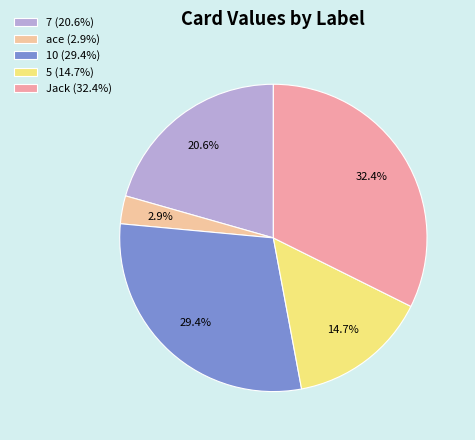

How many segments does this pie chart have?

5